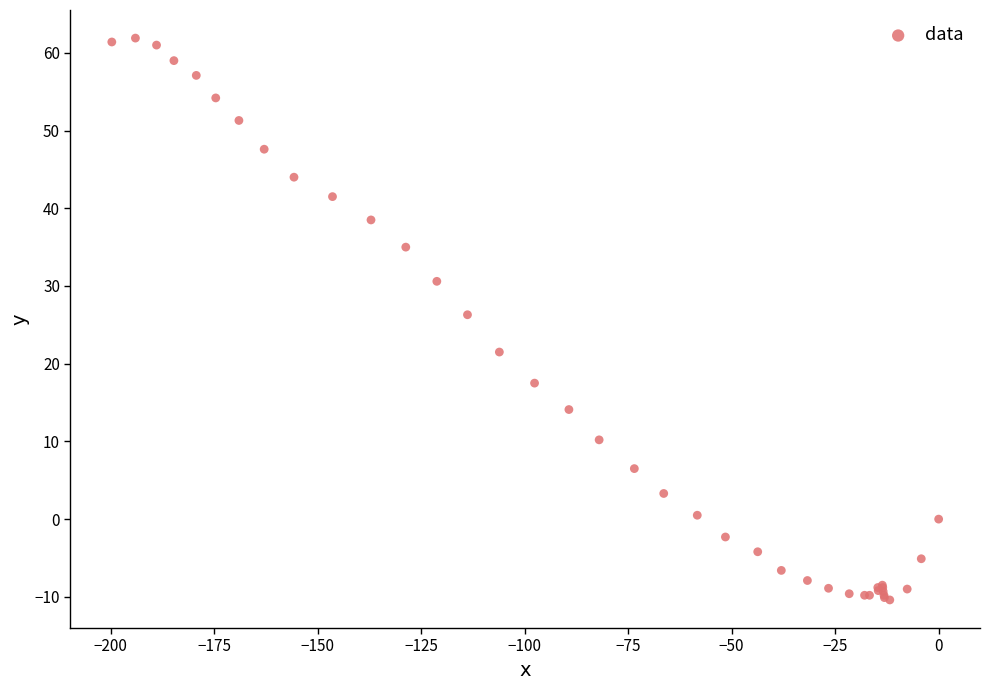

What Y value in the scatter plot is closest to 25?

26.3